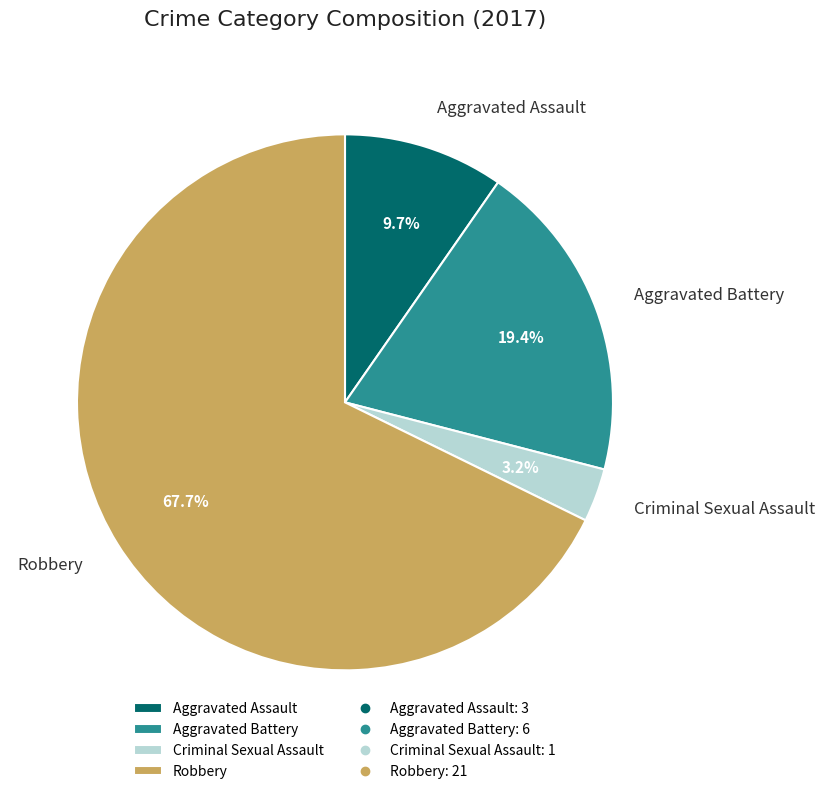

True or false: Aggravated Battery accounts for 19% of the total.

True